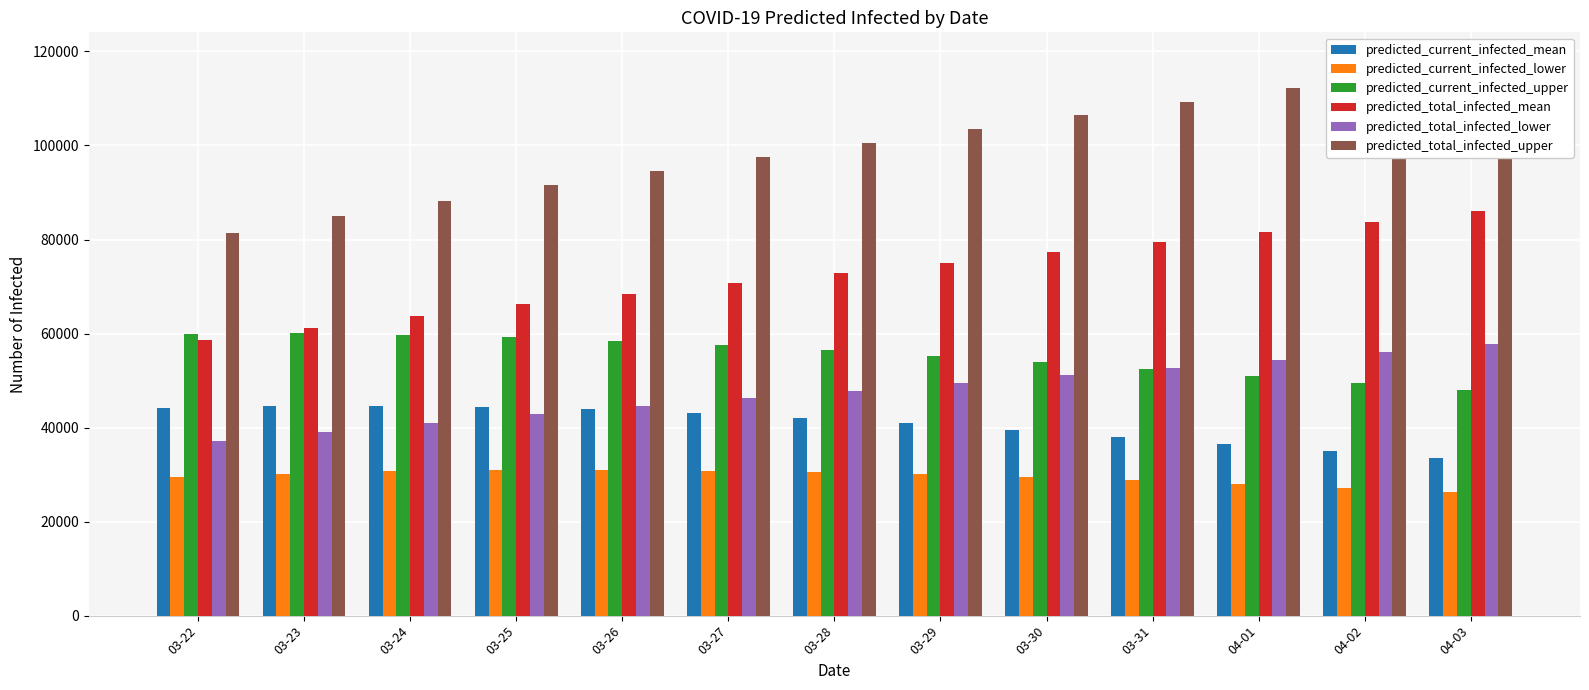

What position from the right is 03-22?

13